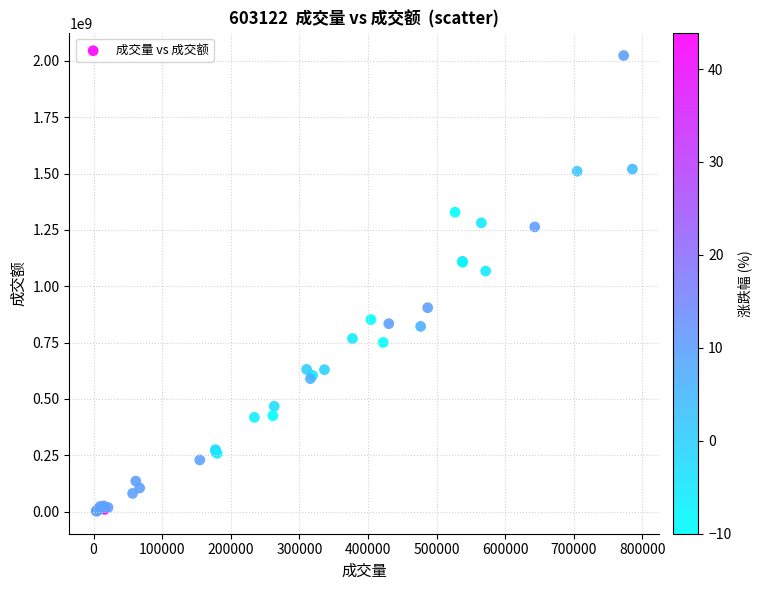

What Y value in the scatter plot is closest to 1013379001?

1067460896